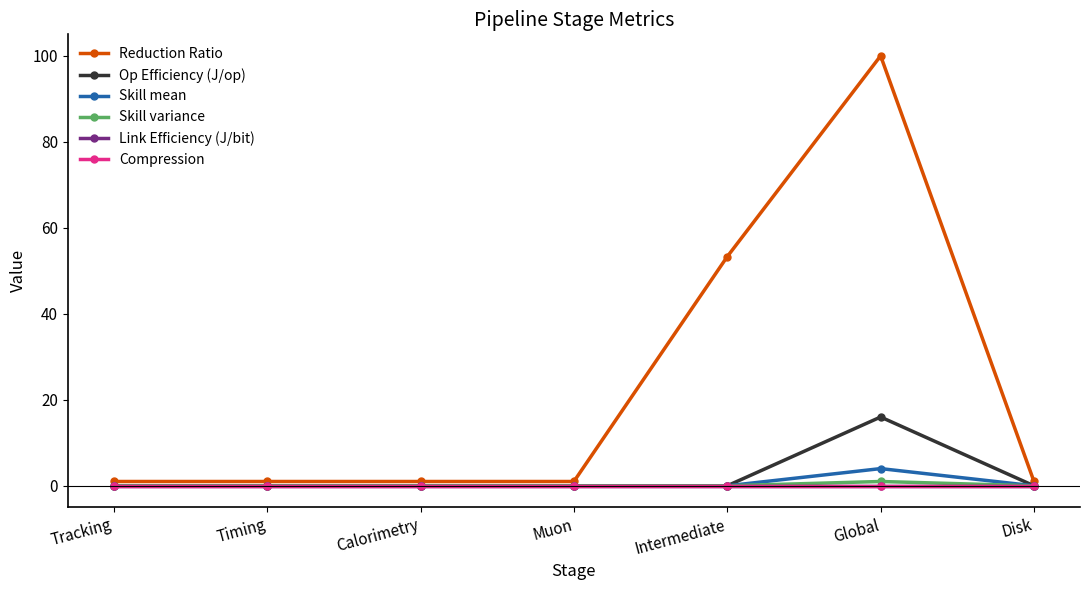

Does the chart have visible grid lines?

No